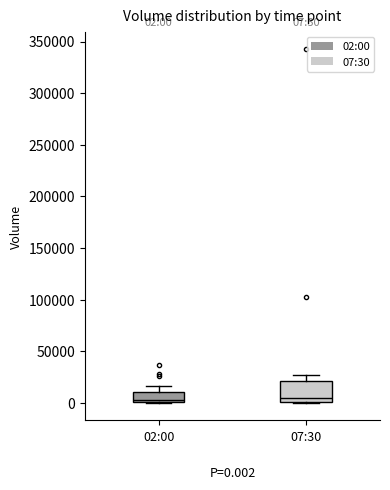

Which box is the tallest, from its lower edge to its upper edge?

07:30